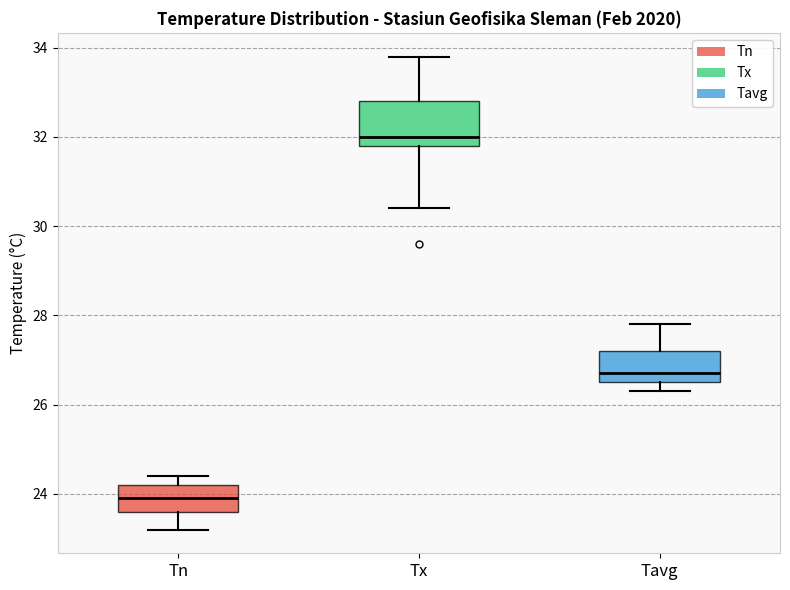

Comparing the boxes themselves (not the whiskers), which one is the tallest?

Tx